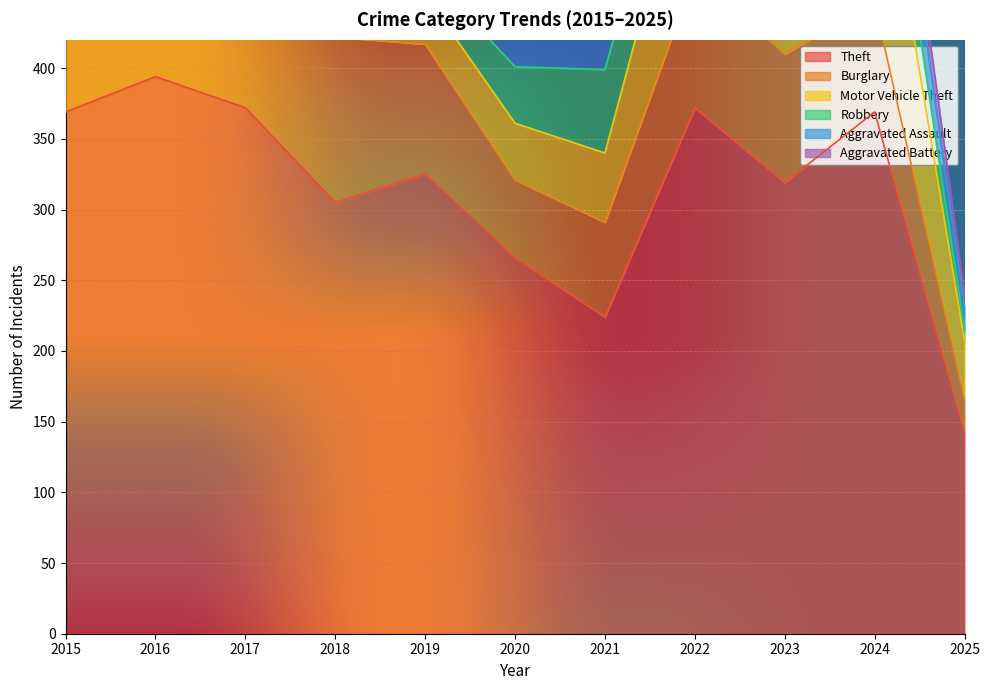

At which category does Aggravated Assault reach its first local peak?

2018